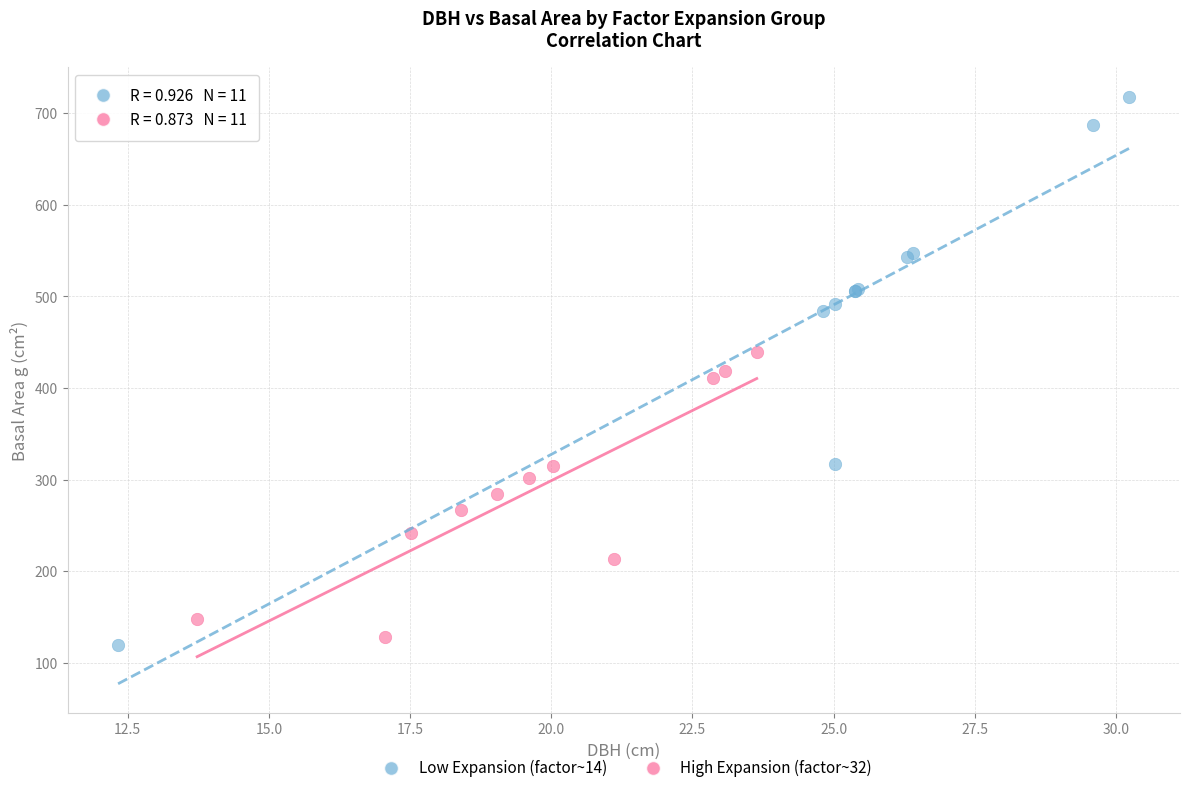

Which series has the largest Y range (max minus min)?

Low Expansion (factor~14)